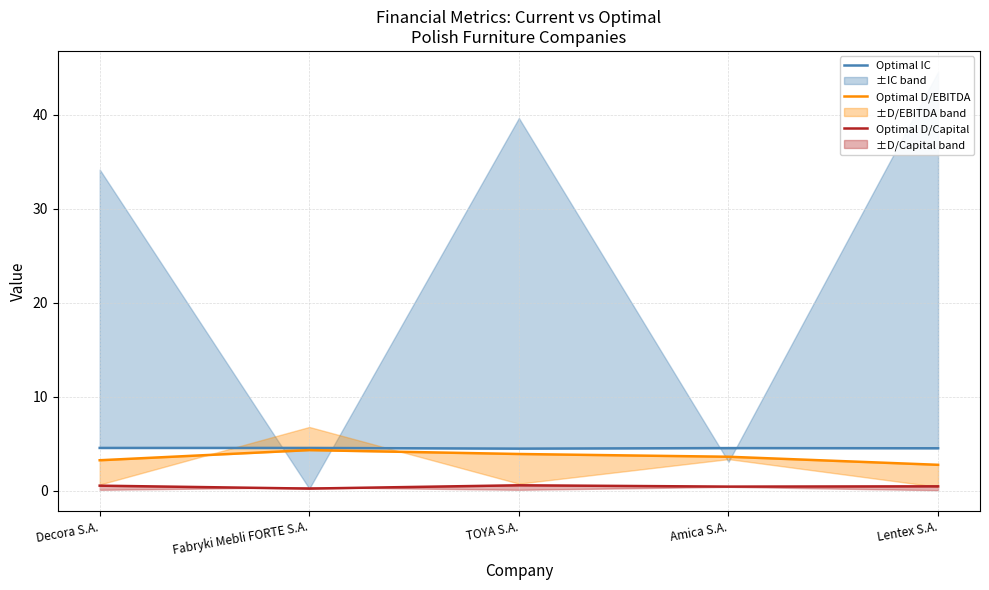

List the labels in order of Optimal D/Capital value, smallest first.

Fabryki Mebli FORTE S.A., Amica S.A., Lentex S.A., Decora S.A., TOYA S.A.